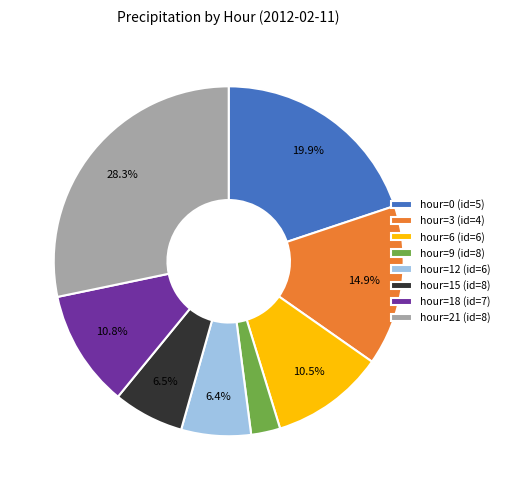

Is it true that hour=0 (id=5) is 30% of the pie?

False